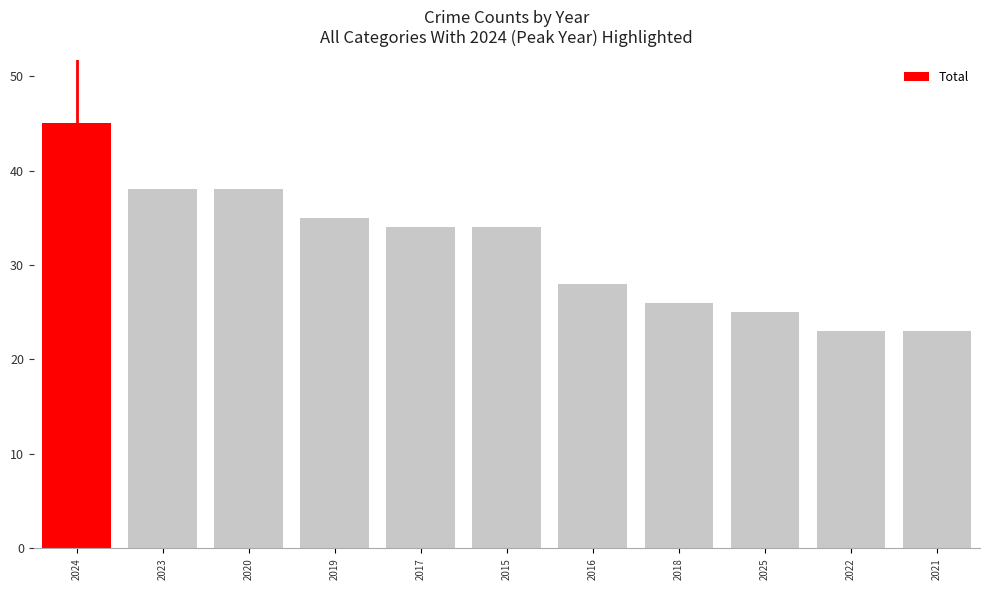

Count the number of data series in this chart.

1